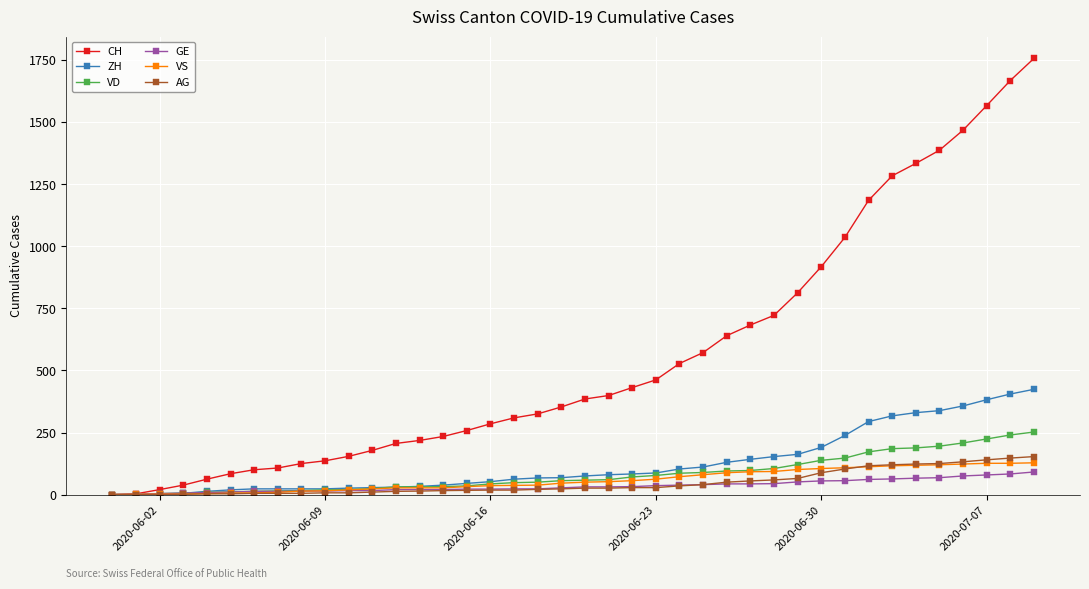

What is the maximum value shown in the chart?

1757